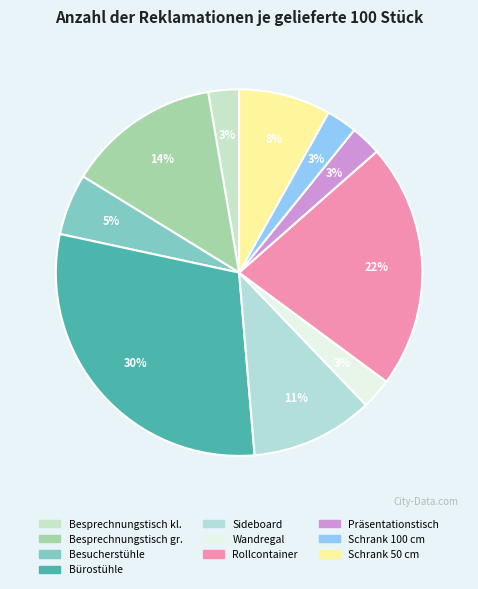

Does any single category account for the majority?

No